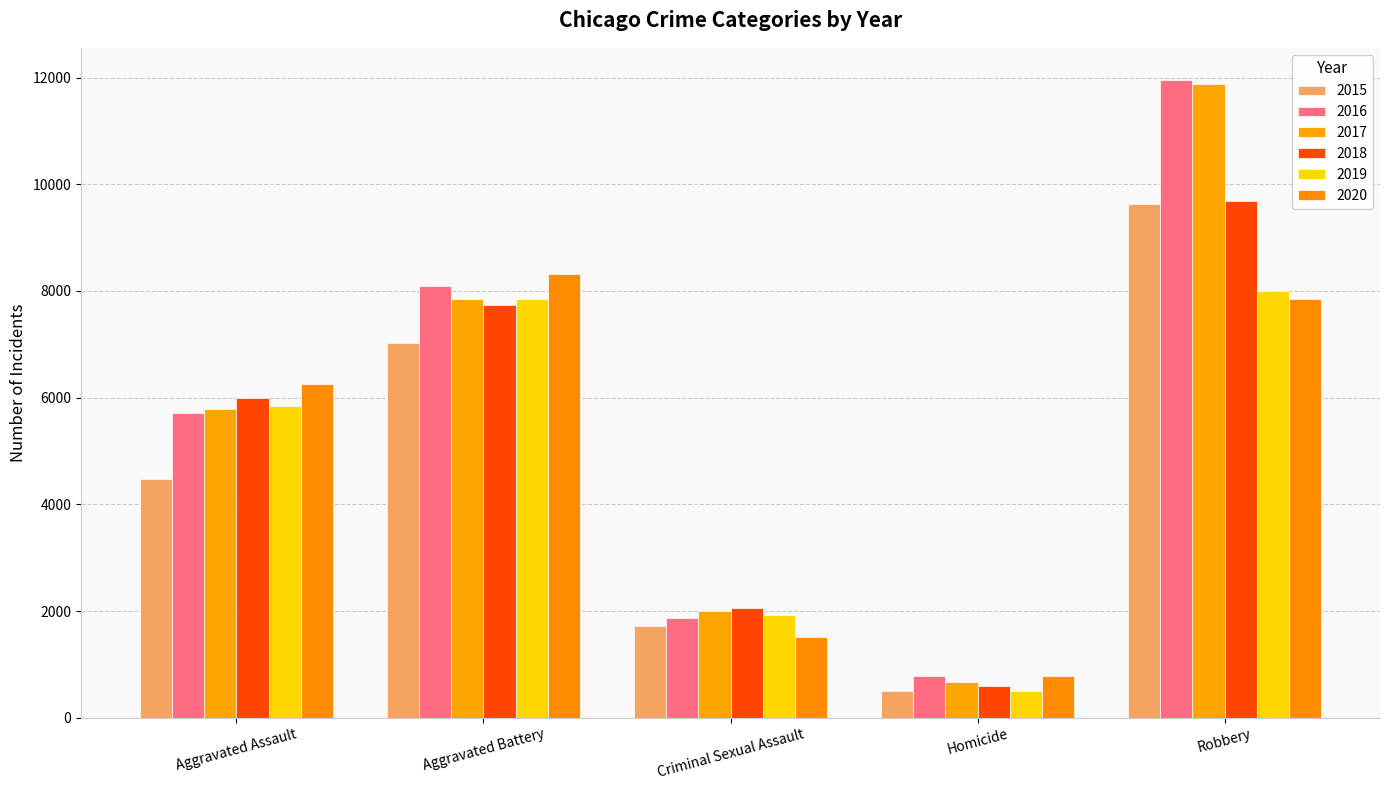

Which has a higher value, Aggravated Assault or Robbery?

Robbery